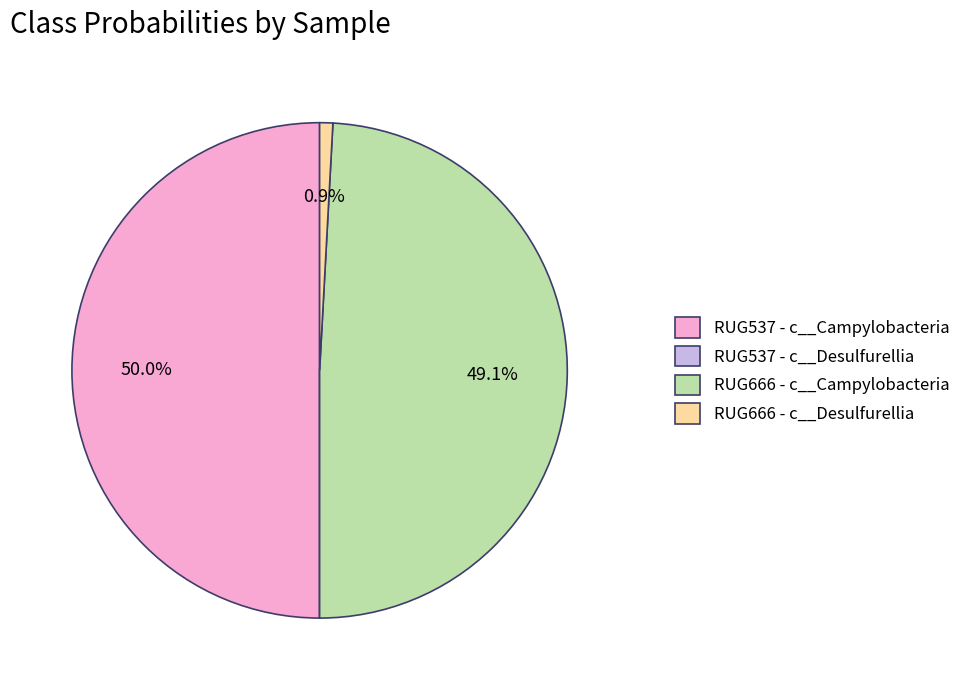

Does RUG666 - c__Desulfurellia account for over 50% of the chart?

No